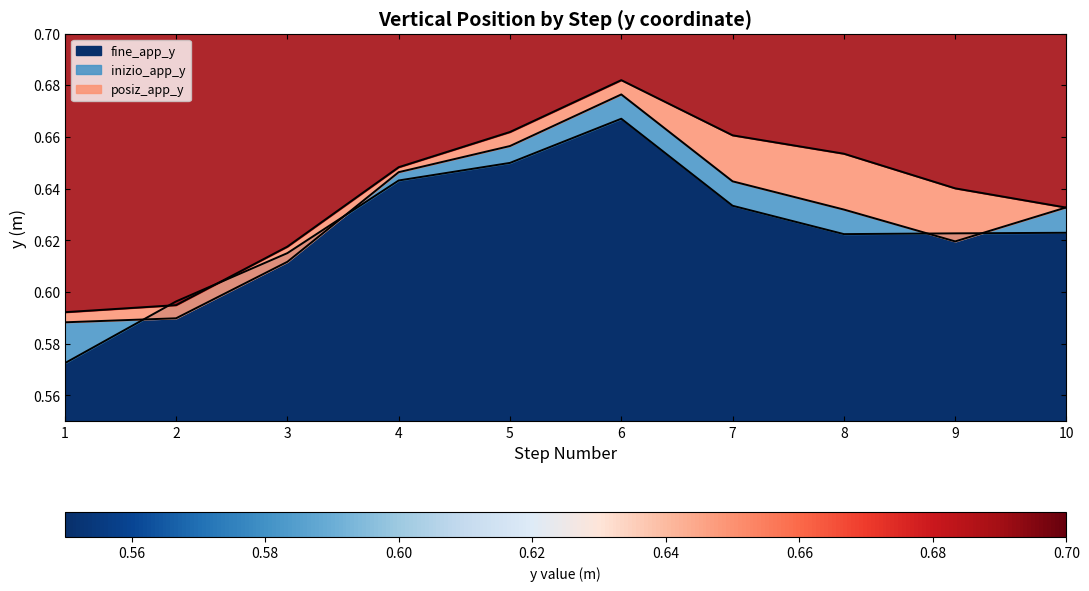

In inizio_app_y, how many points are lower than both neighbors (excluding endpoints)?

1